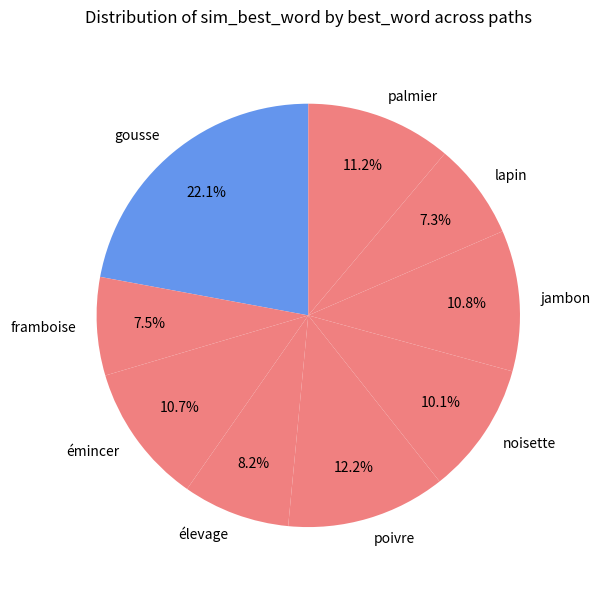

How many segments does this pie chart have?

9